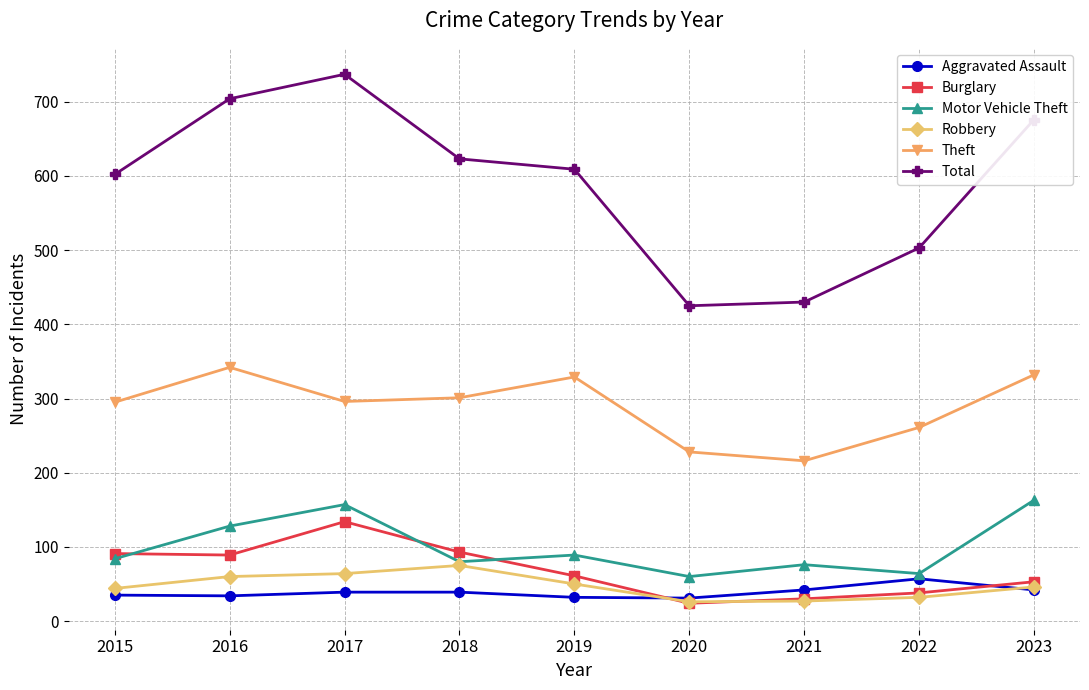

Between 2018 and 2021, which series saw the biggest shift?

Total